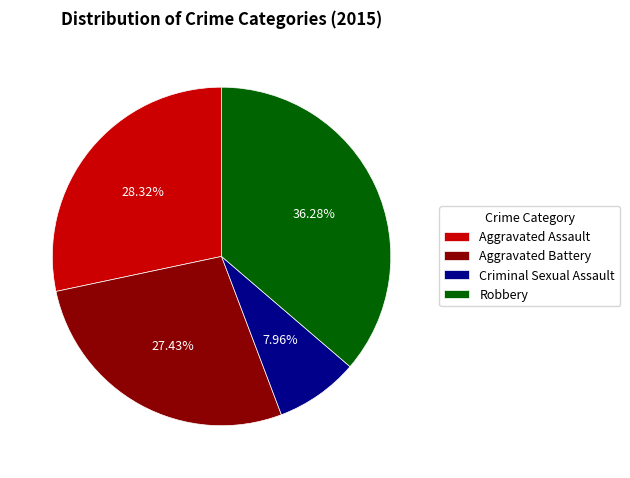

To the nearest percent, what is the difference between the Aggravated Battery and Robbery slice percentages?

9%